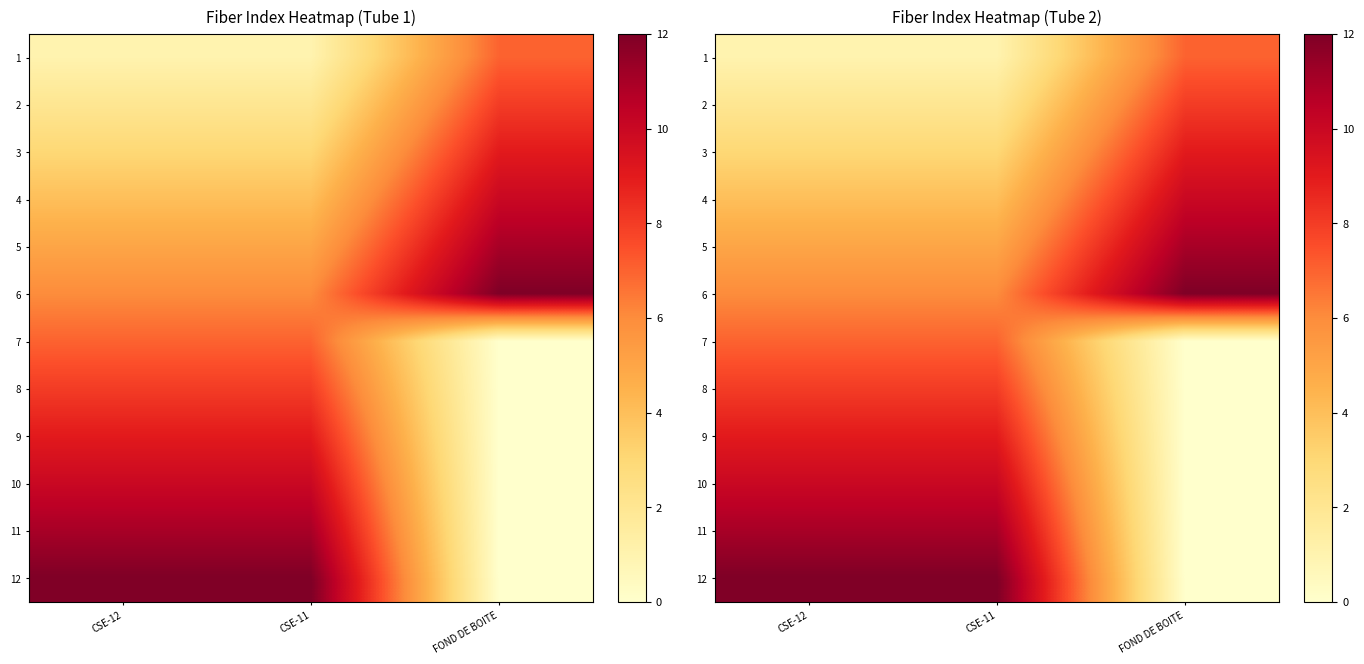

At how many categories does at least one series exceed 1?

3